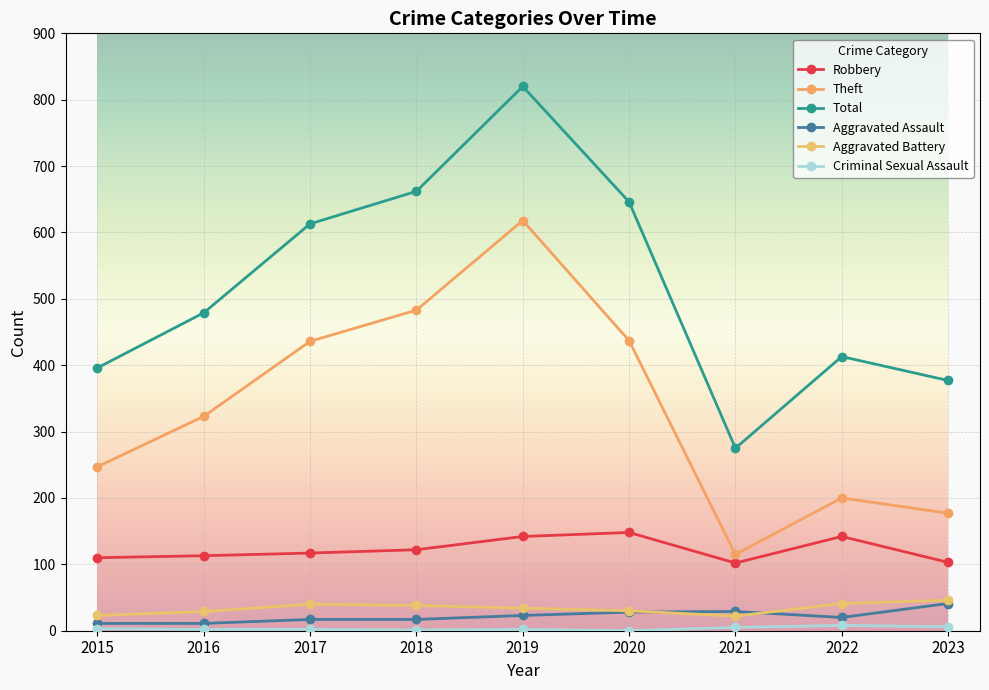

Which series has the largest total across all categories?

Total